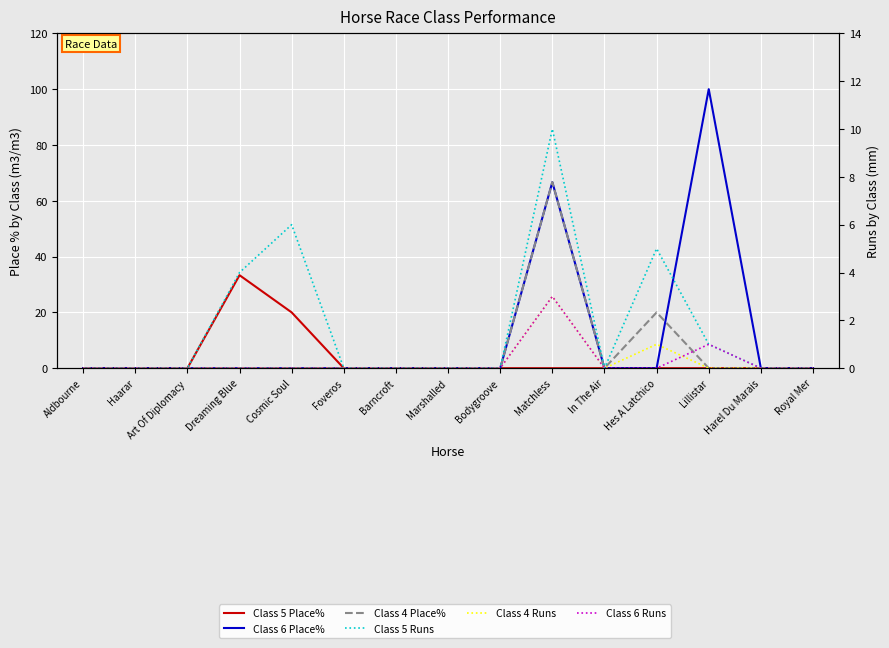

What is the average value of the Class 5 Place% series?

3.6